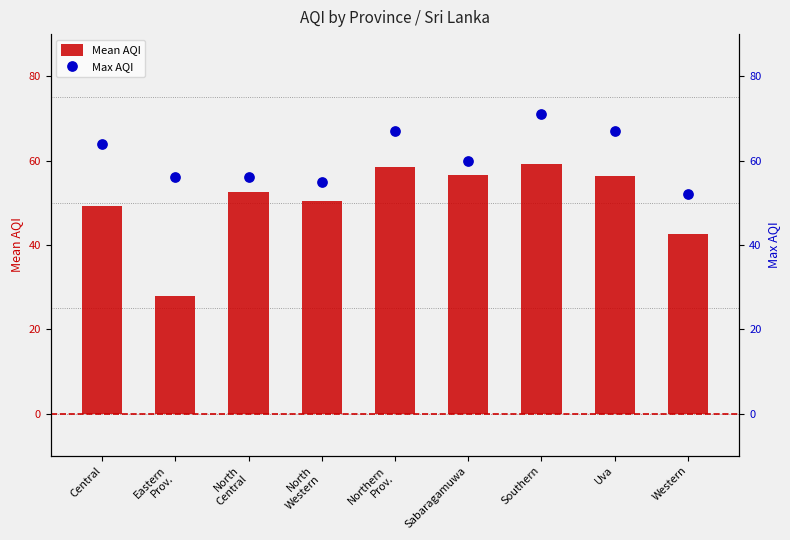

At how many categories does at least one series exceed 52?

8